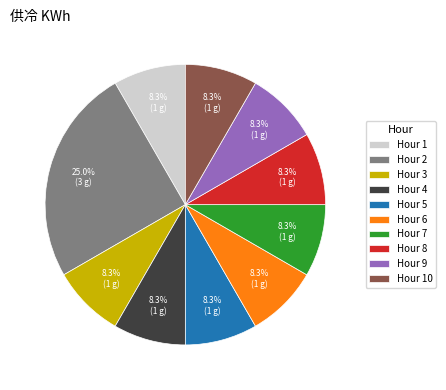

What is the largest slice in the pie chart?

Hour 2